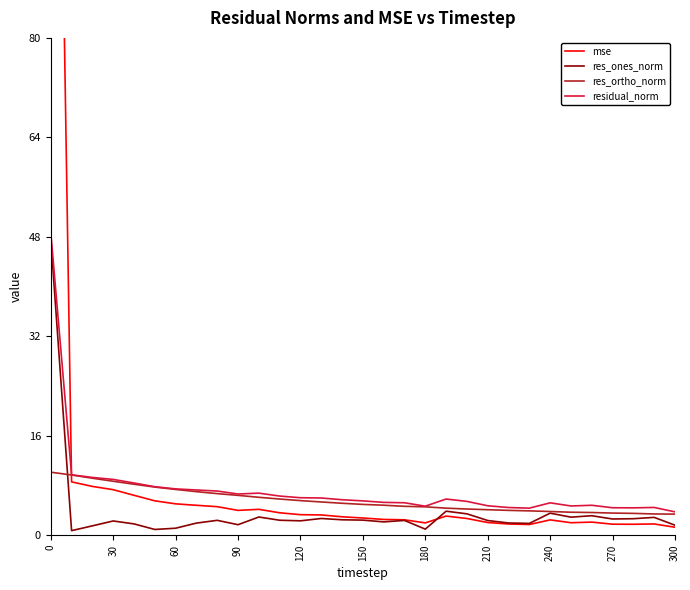

Which series ends up on top after the final intersection of res_ones_norm and res_ortho_norm?

res_ortho_norm